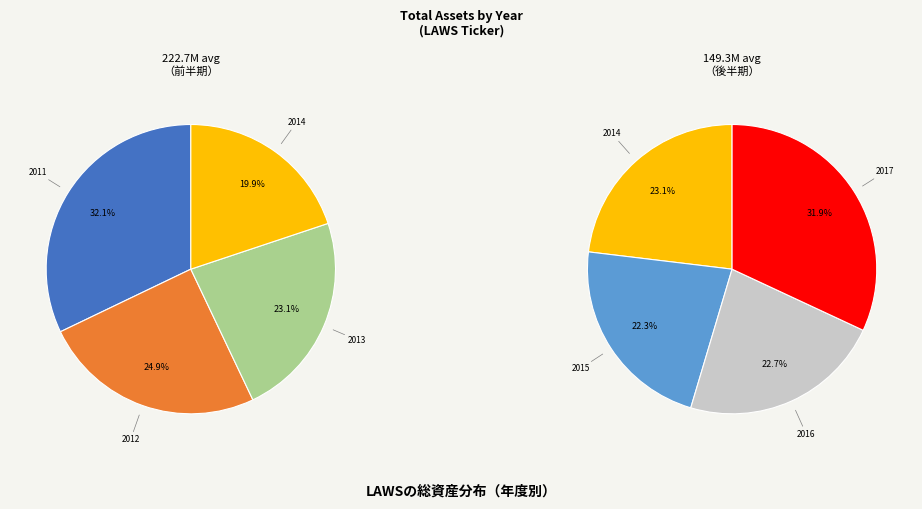

Do 2012 and 2014 together represent more than half of the pie?

No